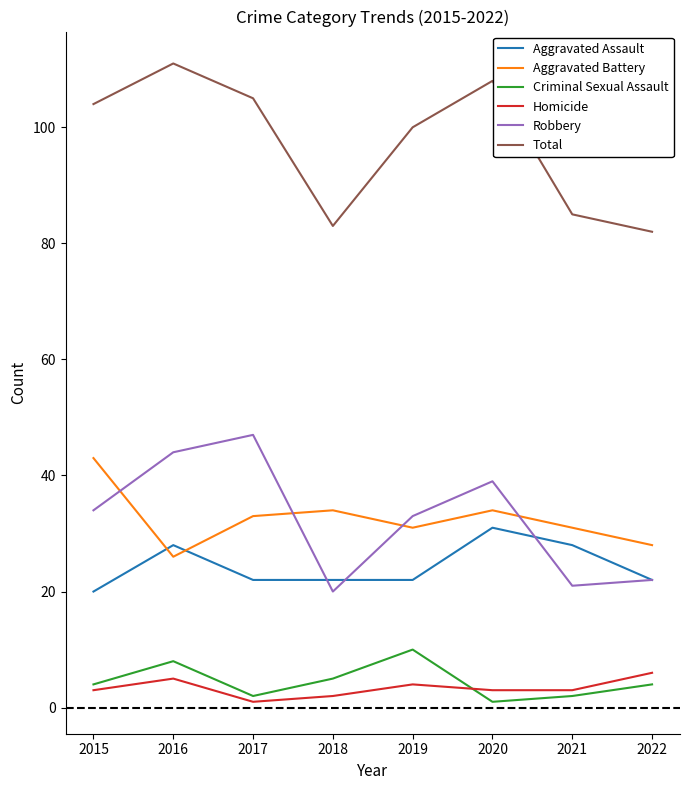

List the series in order of their peak value, highest first.

Total, Robbery, Aggravated Battery, Aggravated Assault, Criminal Sexual Assault, Homicide